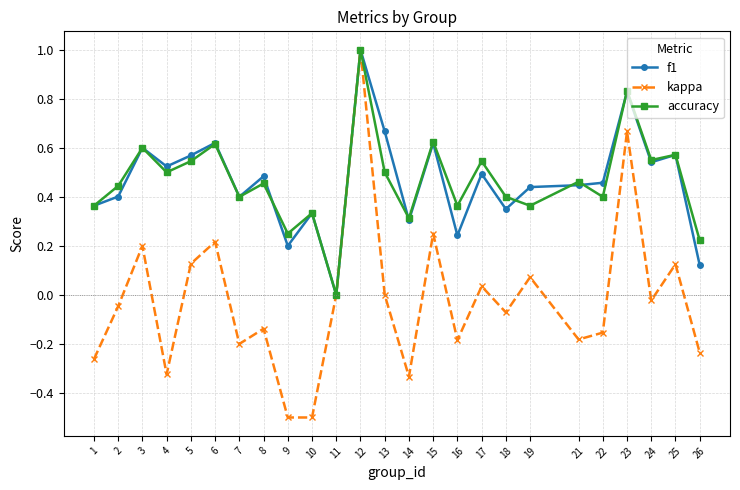

Is this an area chart (filled region under the line)?

No